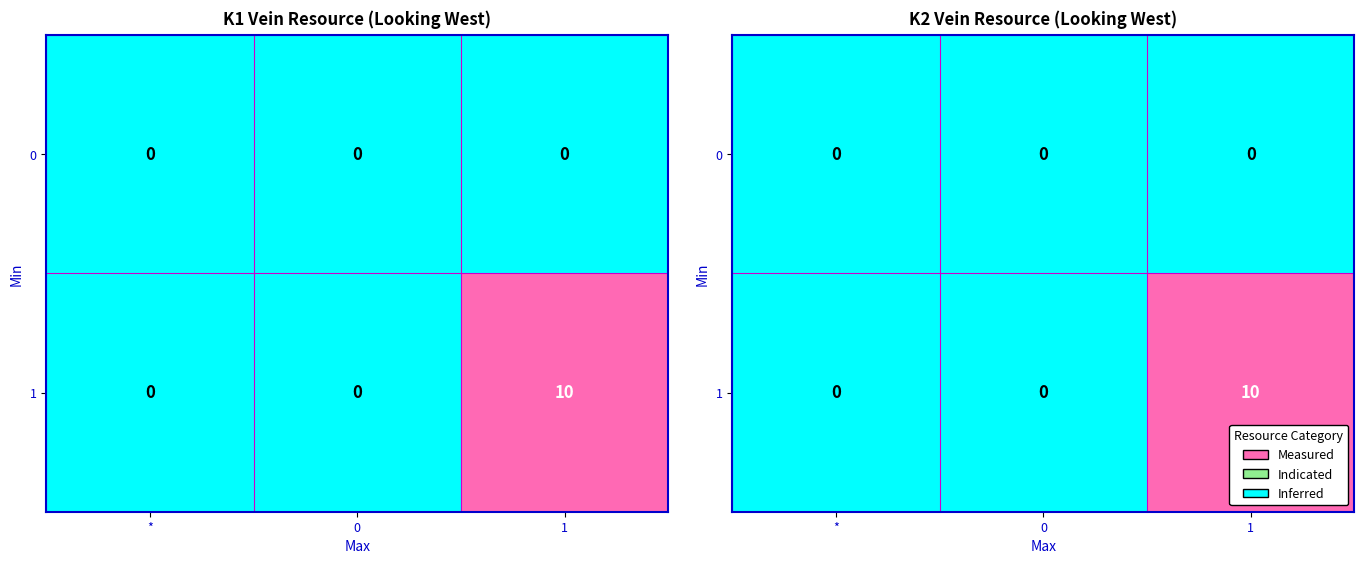

What is the difference between the 1 values at 1 and *?

10